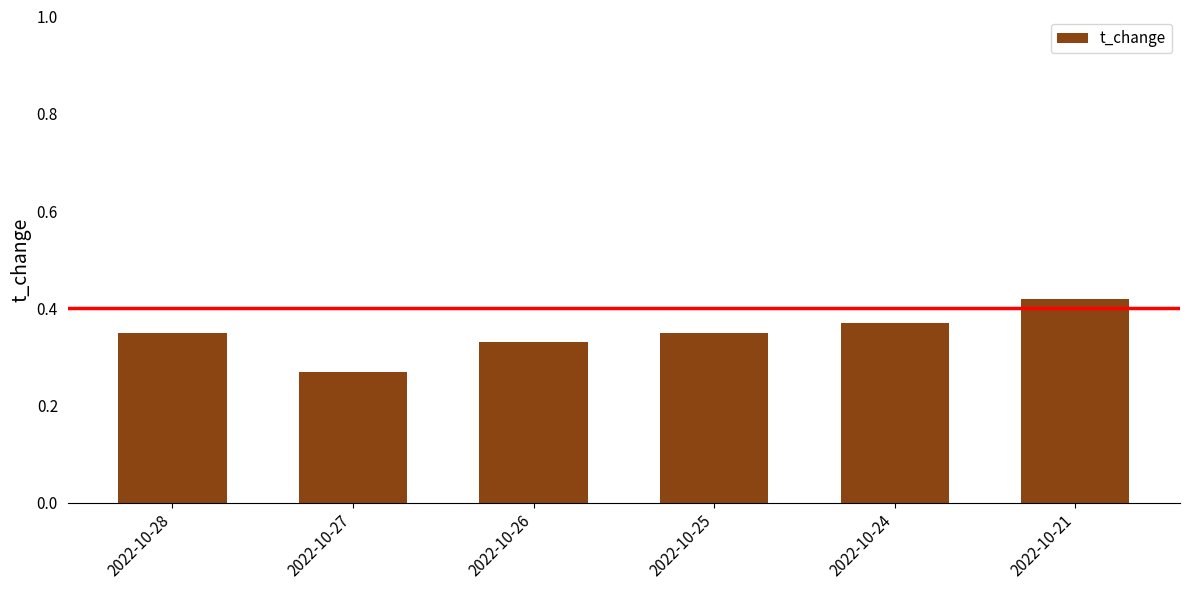

What is the change in value from 2022-10-28 to 2022-10-21?

+0.1